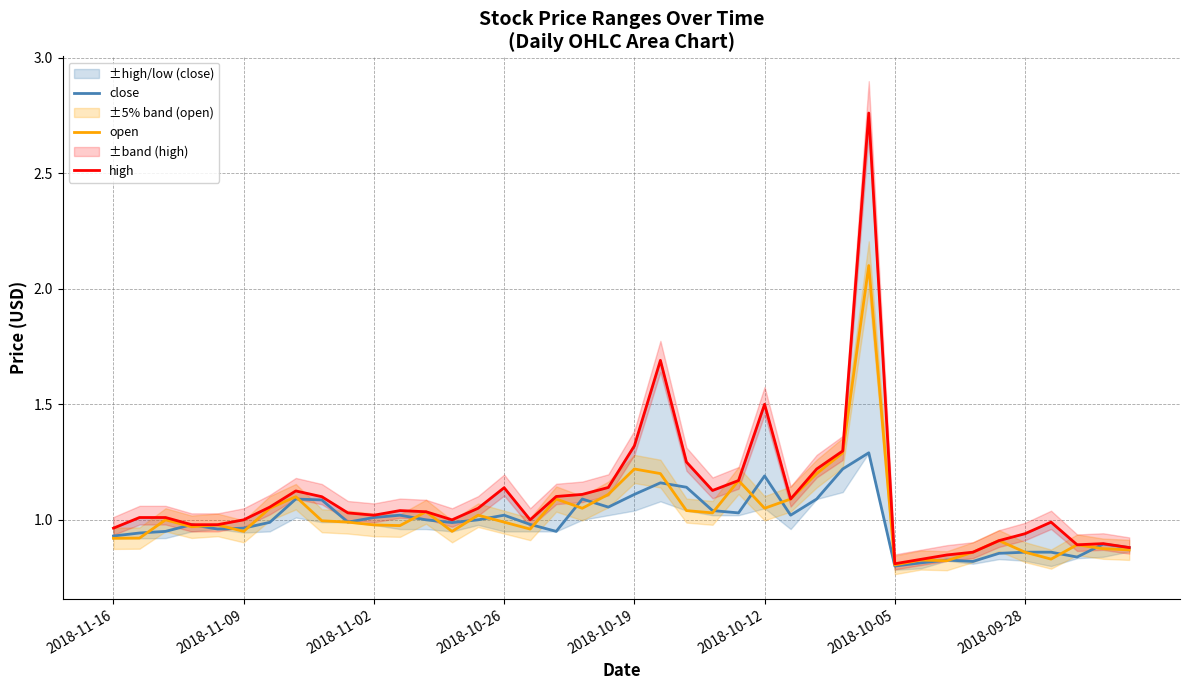

What is the greatest value displayed?

2.8